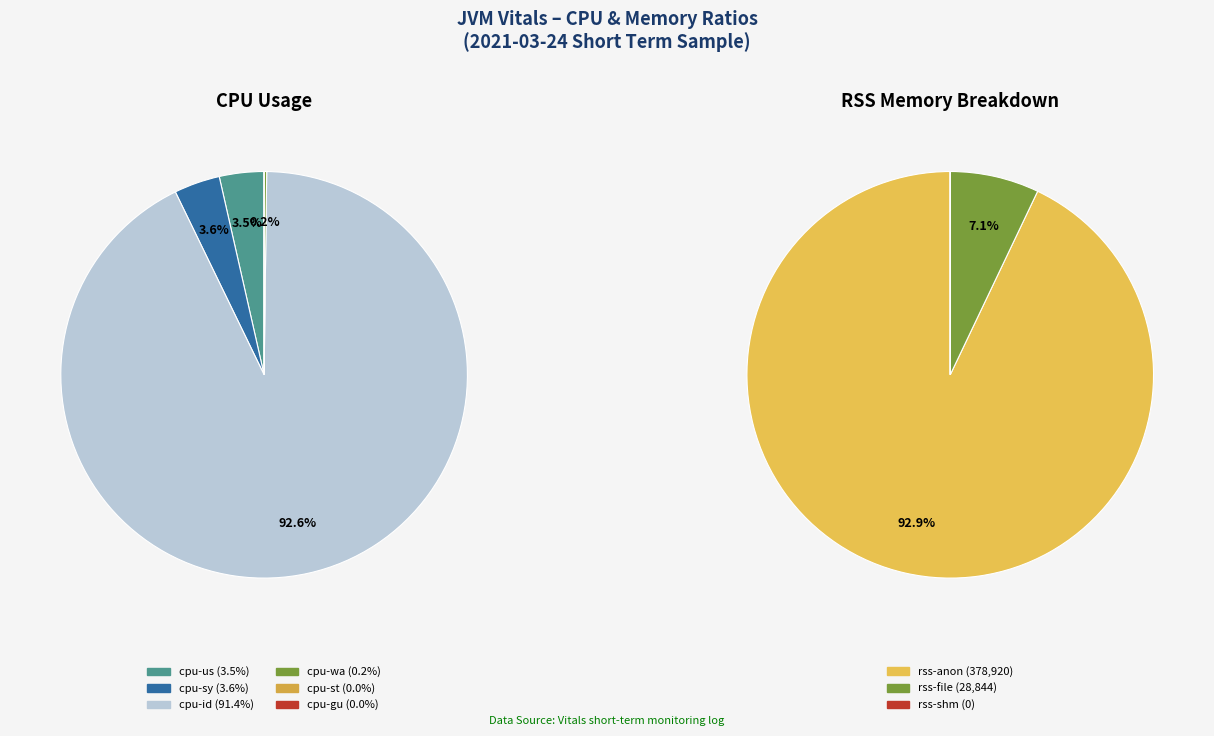

Rank the categories by value from lowest to highest.

cpu-st, cpu-gu, cpu-wa, cpu-us, cpu-sy, cpu-id